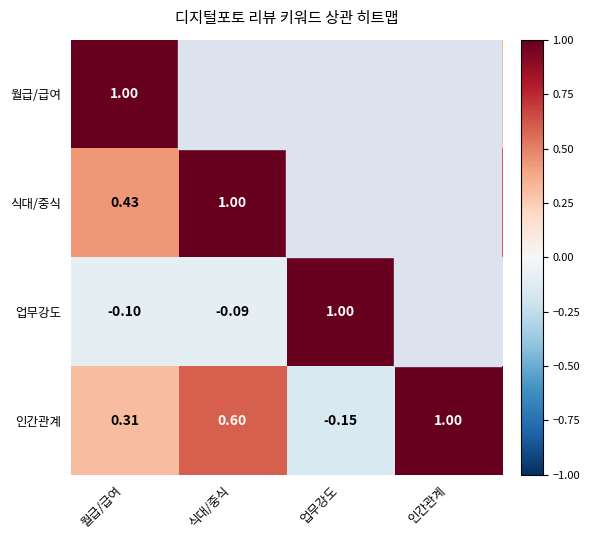

Is the value of 업무강도 at 업무강도 greater than the value of 인간관계 at 업무강도?

Yes